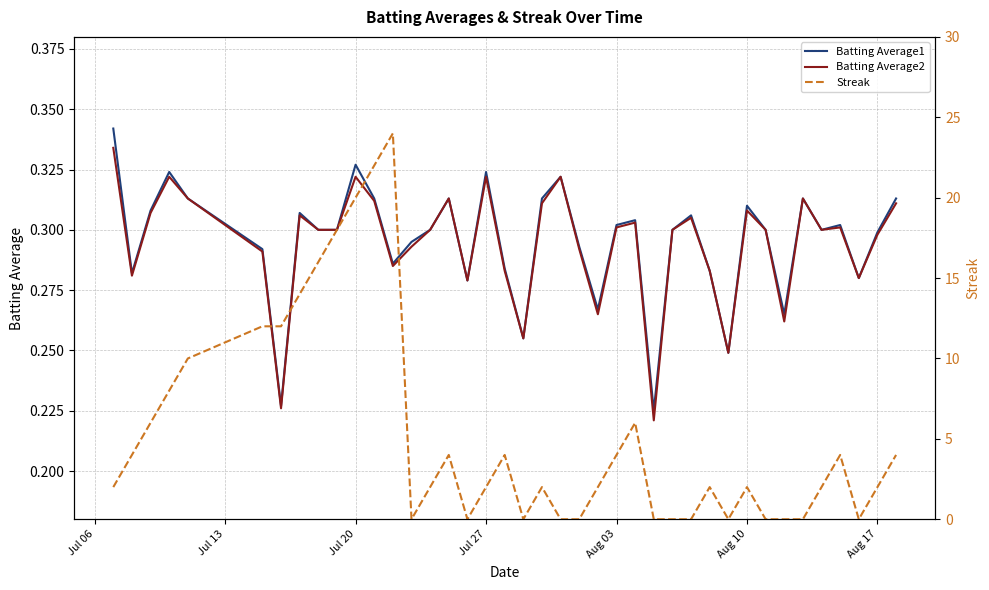

The value of Batting Average2 at Aug 17 is 0.5. True or false?

False